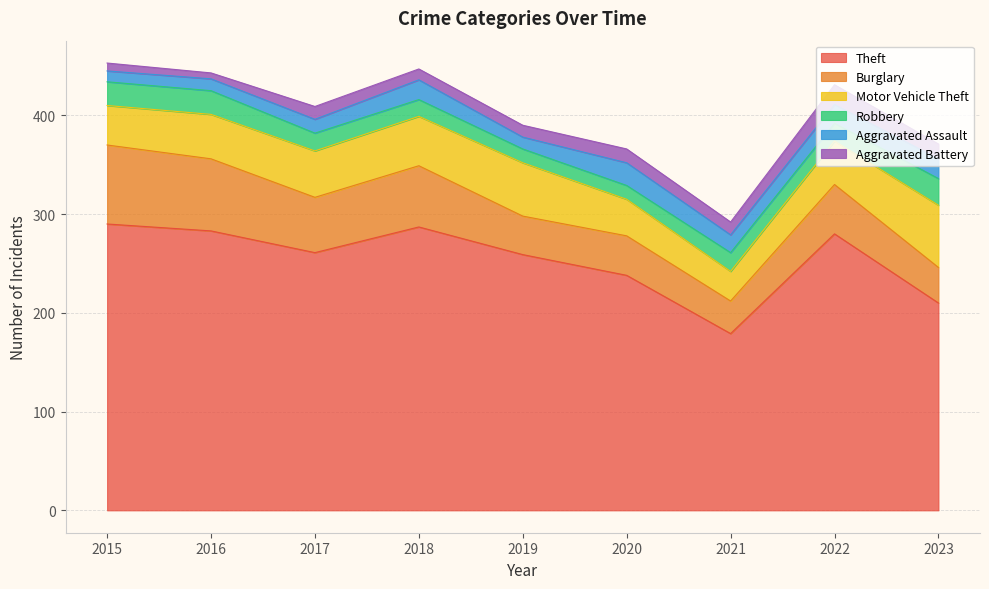

The Motor Vehicle Theft series shows 11 at 2015. True or false?

False